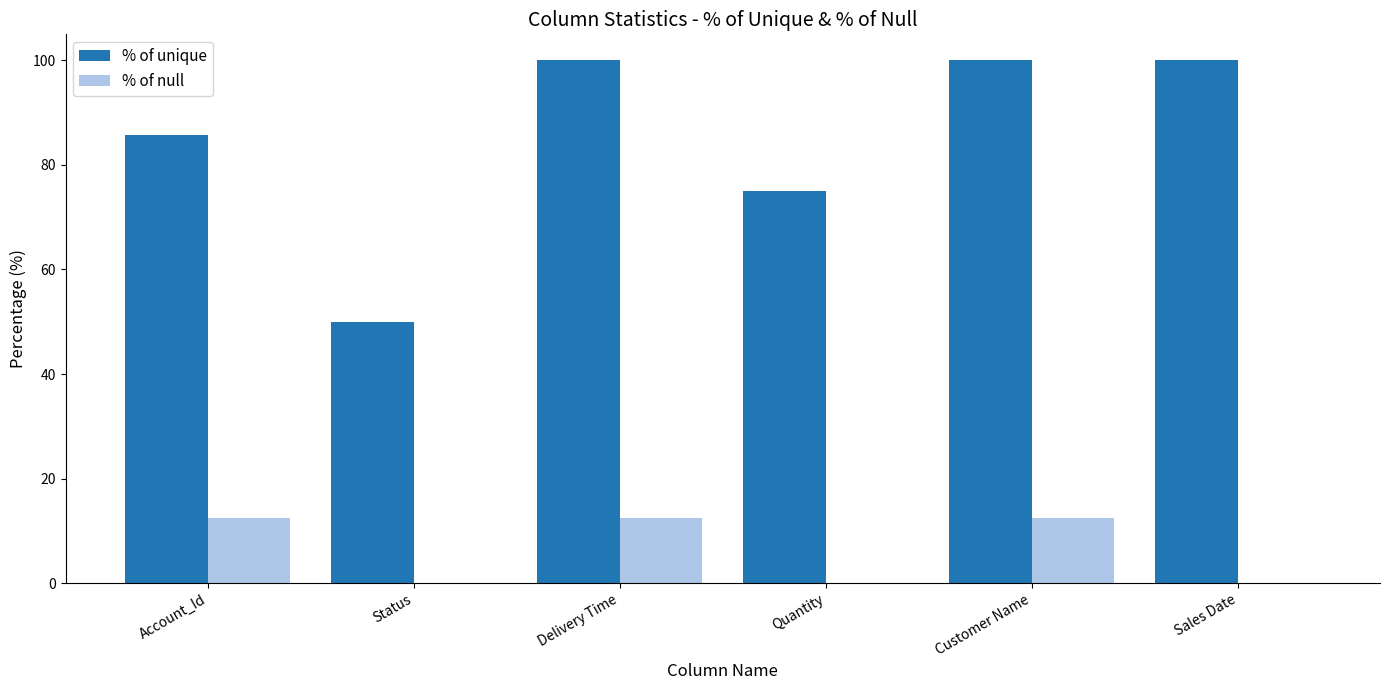

What is the sum of all % of unique values?

510.7